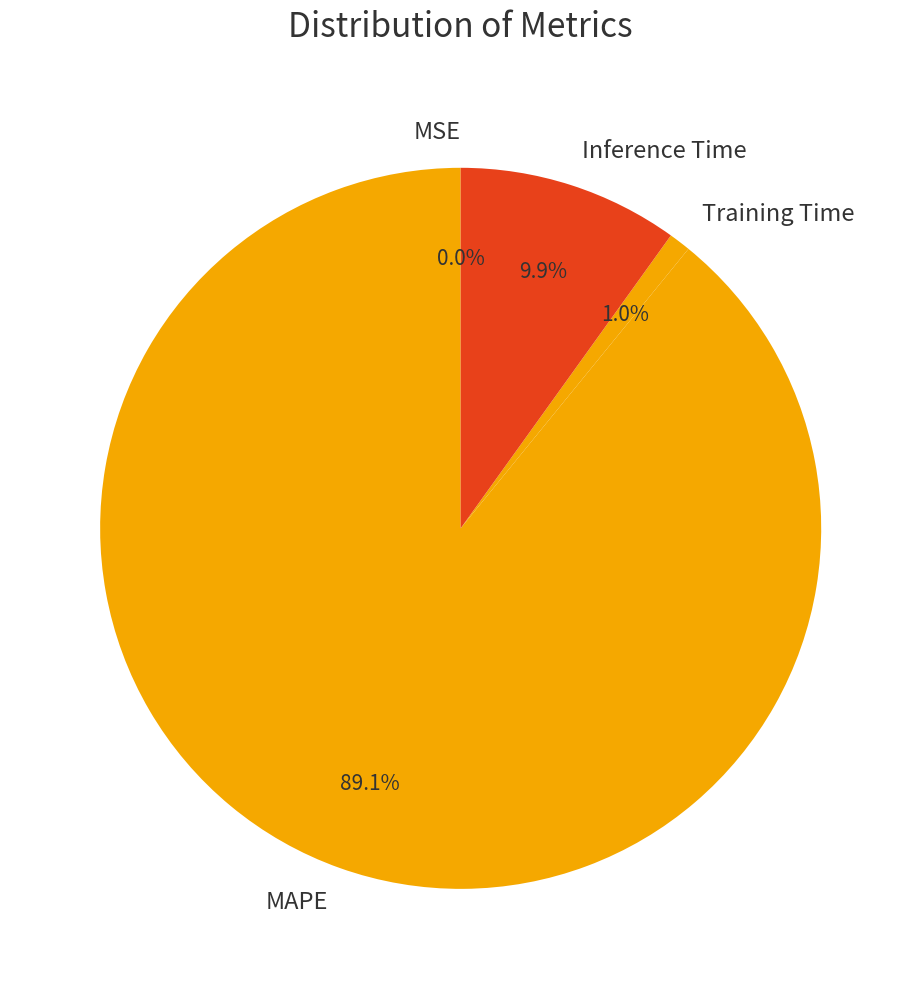

The Inference Time slice represents 1% of the pie. True or false?

False